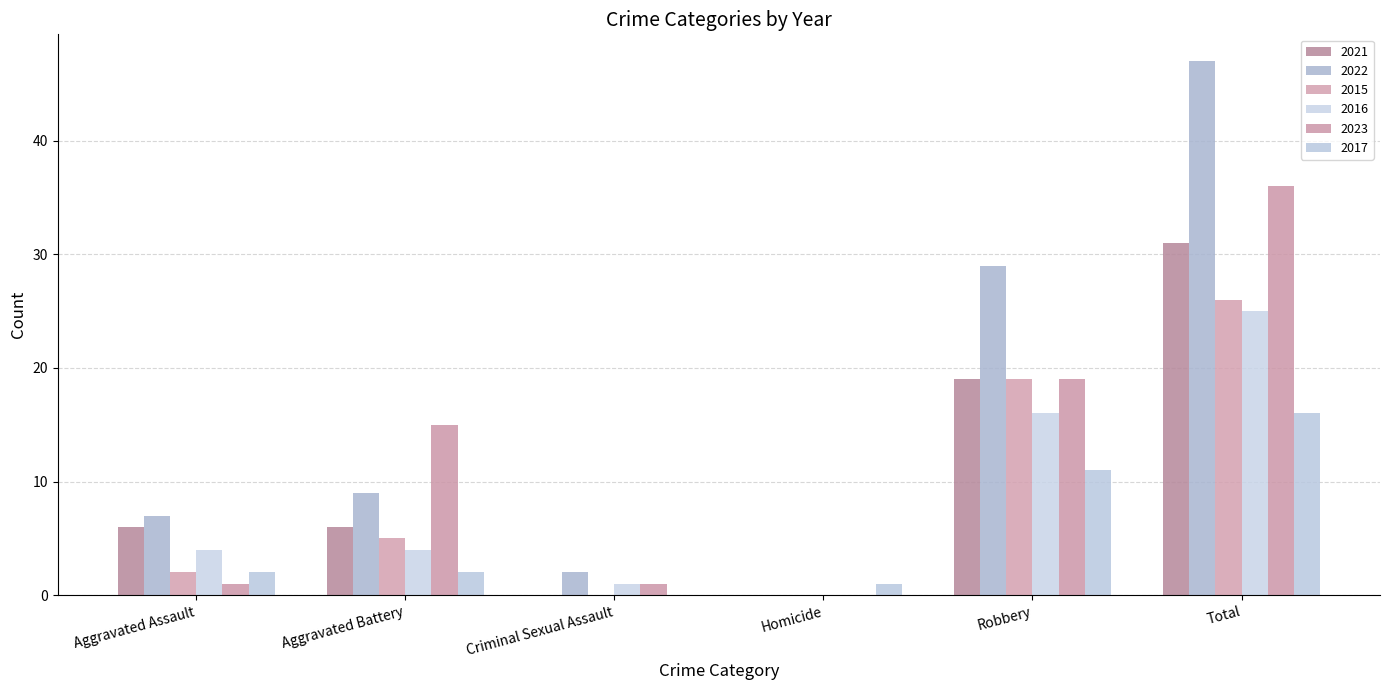

True or false: 2017 has a value of 2 at Aggravated Battery.

True